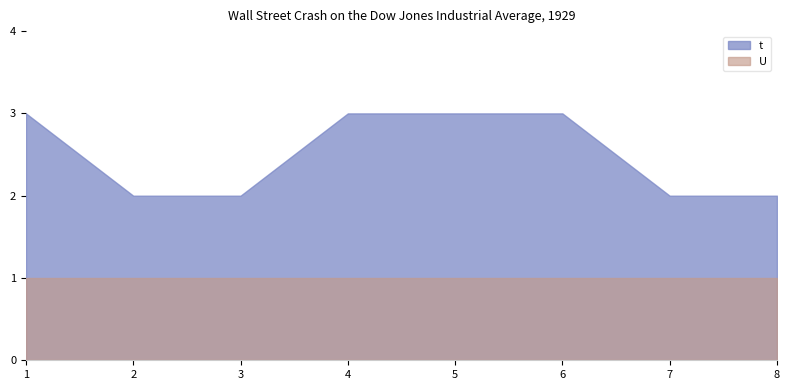

At which label is t closest to 2?

2